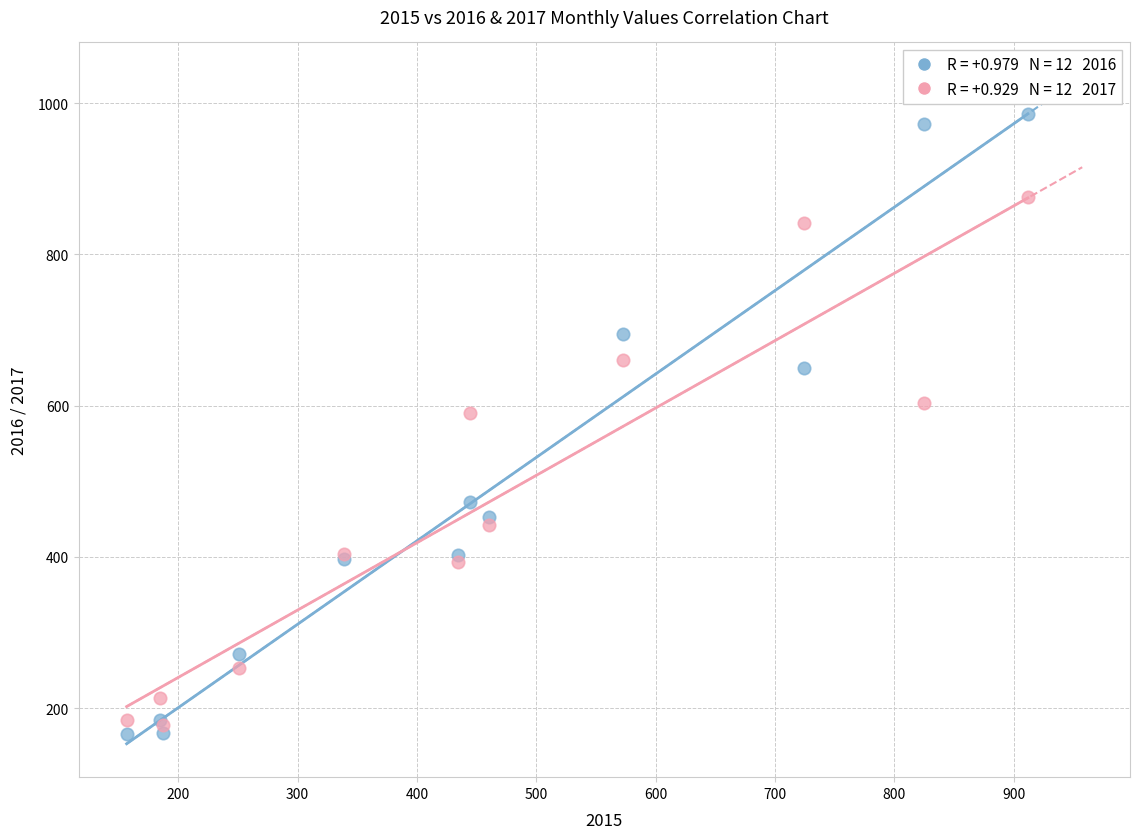

Across all series, what Y value is closest to 575?

589.8